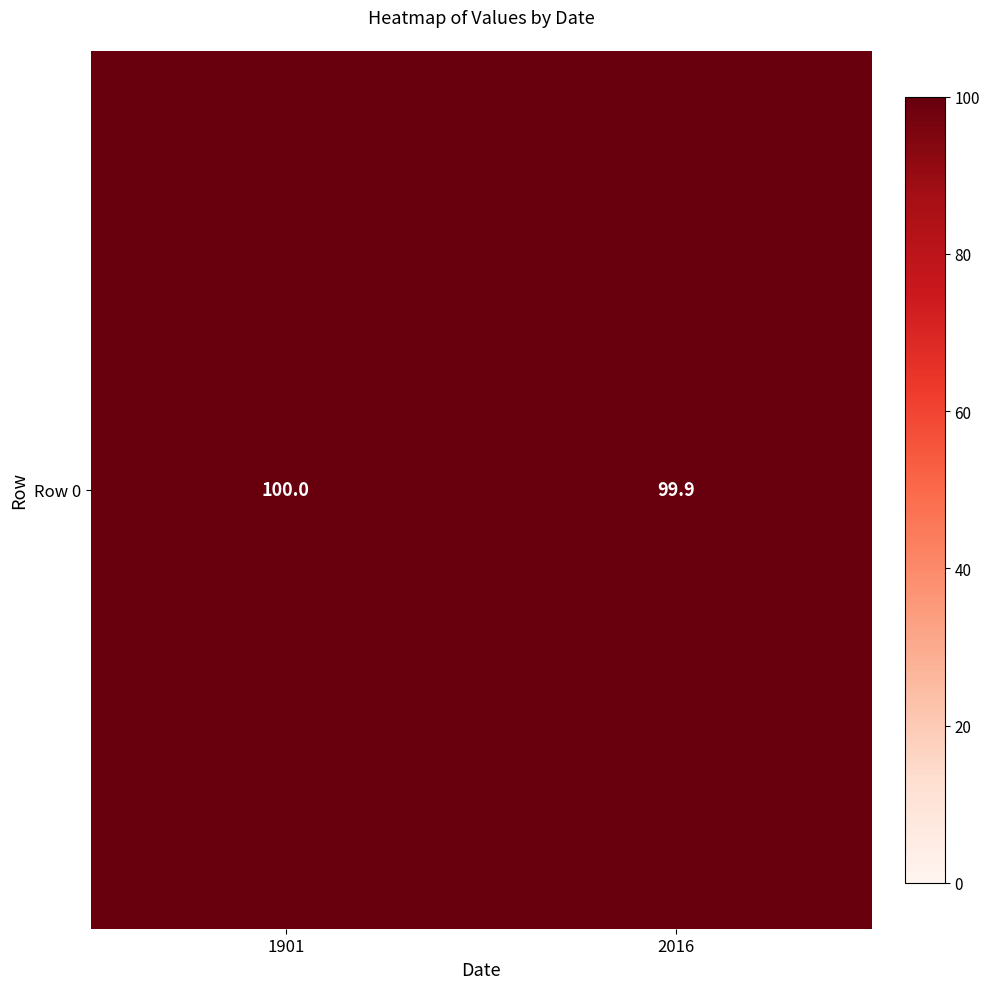

List the labels in order of value, smallest first.

2016, 1901